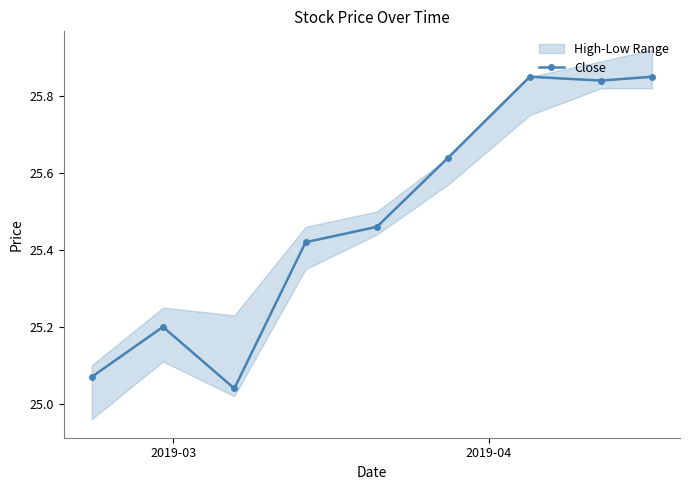

Is this an area chart (filled region under the line)?

No